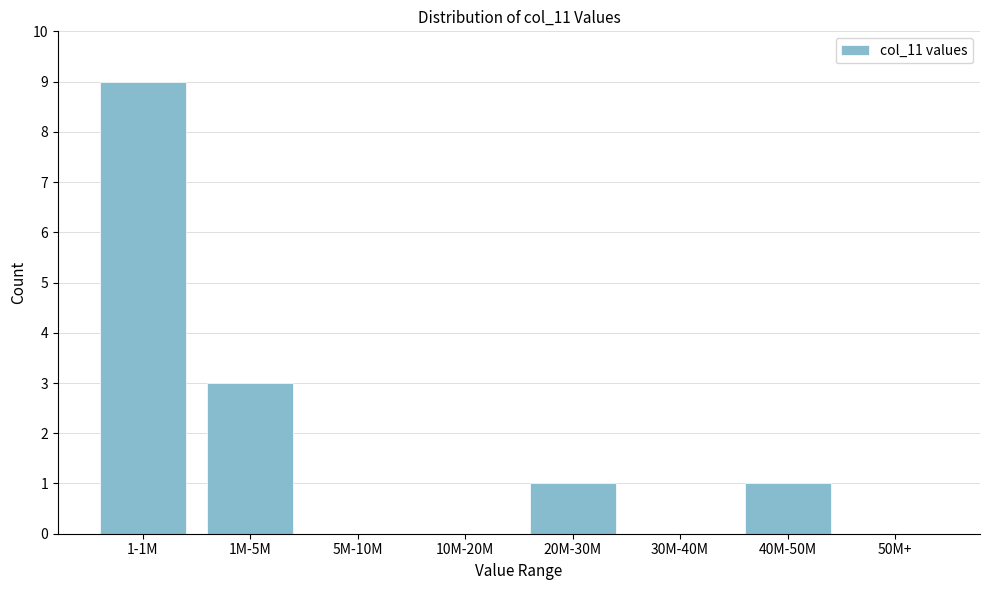

Reading right to left, what are all the values shown in this chart?

50M+=0	40M-50M=1	30M-40M=0	20M-30M=1	10M-20M=0	5M-10M=0	1M-5M=3	1-1M=9